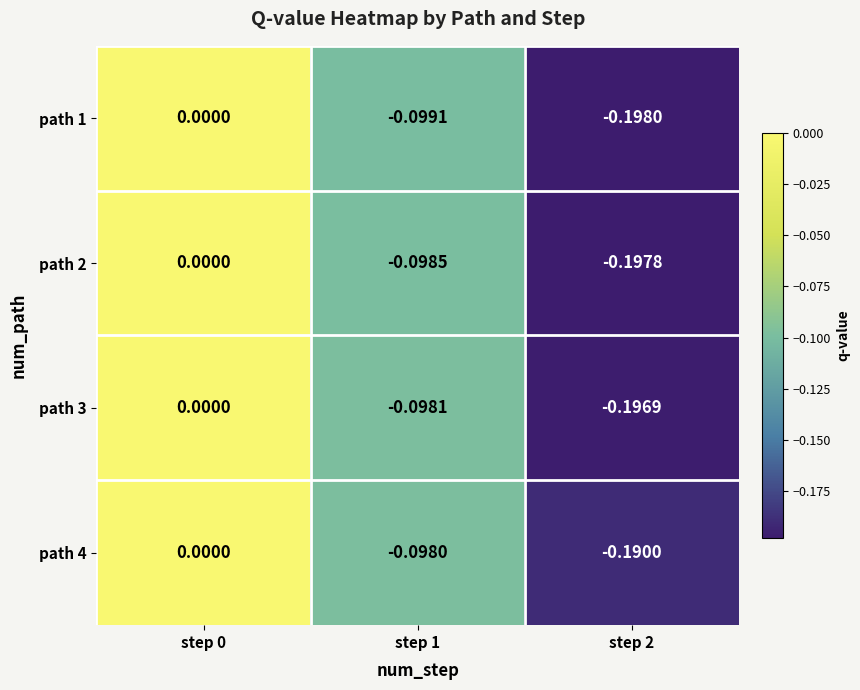

What is the total value across all series at step 2?

-0.8